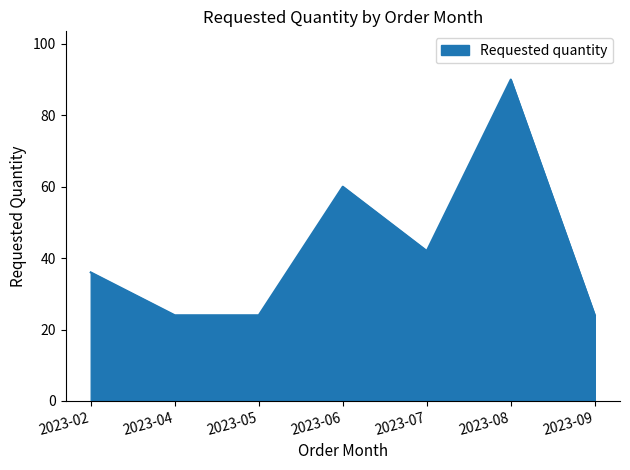

How many lines are shown in the chart?

1